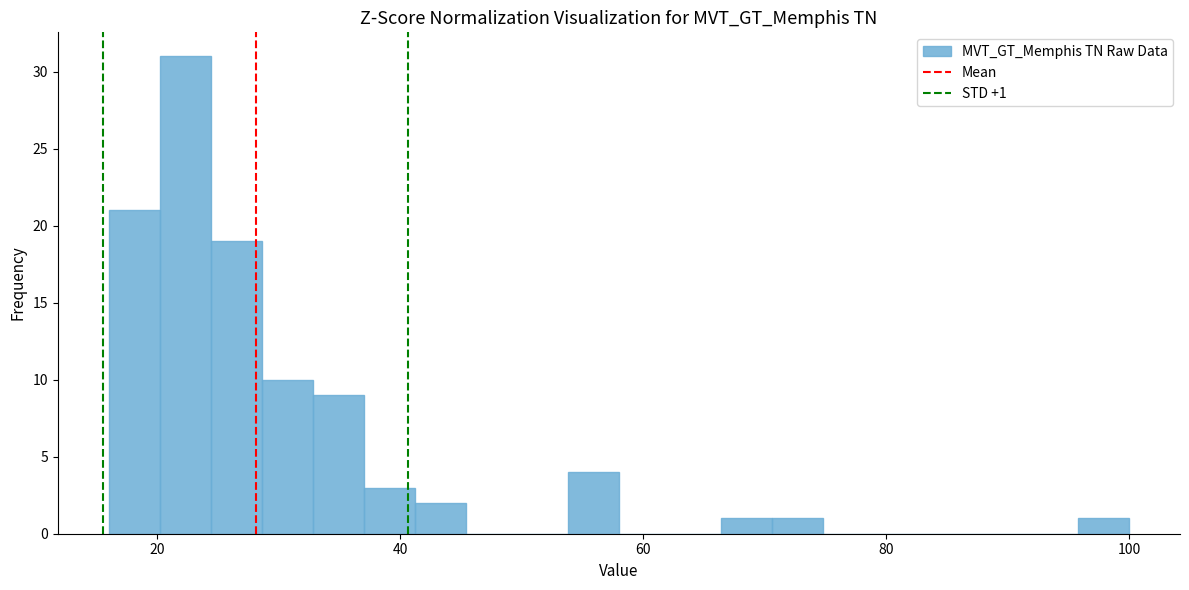

Around what value on the x-axis is the tallest bar? Give the approximate position of its centre, as read against the axis.

22